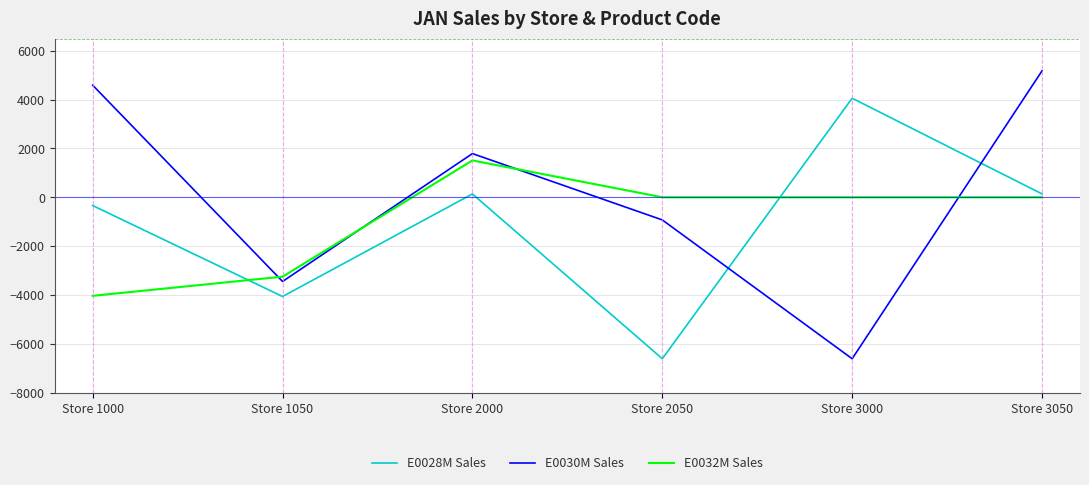

In E0028M Sales, how many points are higher than both neighbors (excluding endpoints)?

2